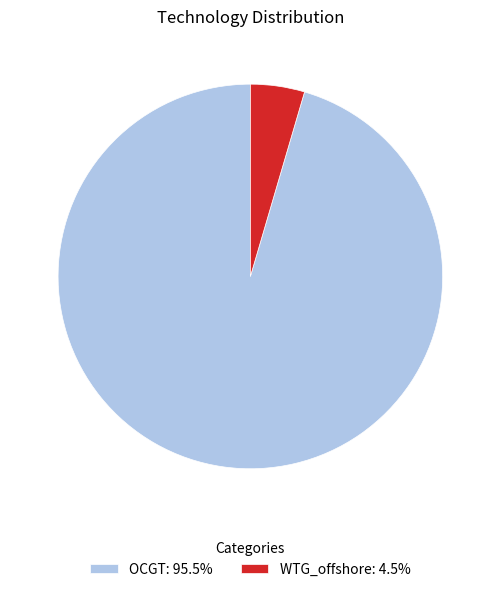

What is the majority slice?

OCGT